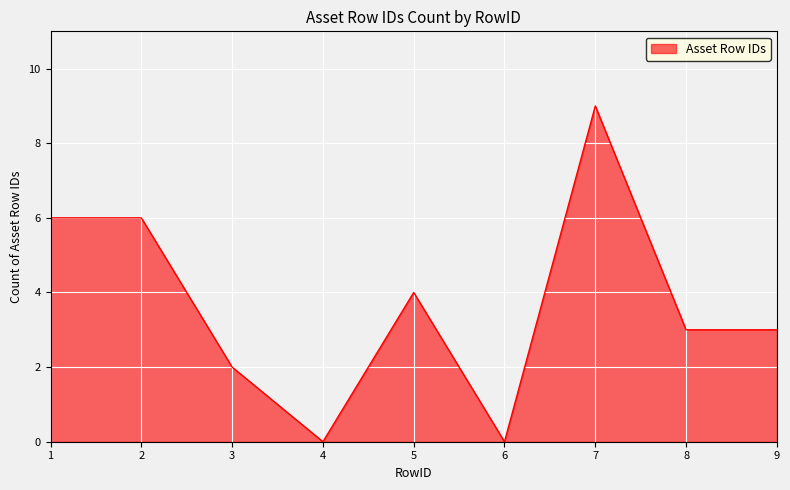

How many series are shown in this chart?

1